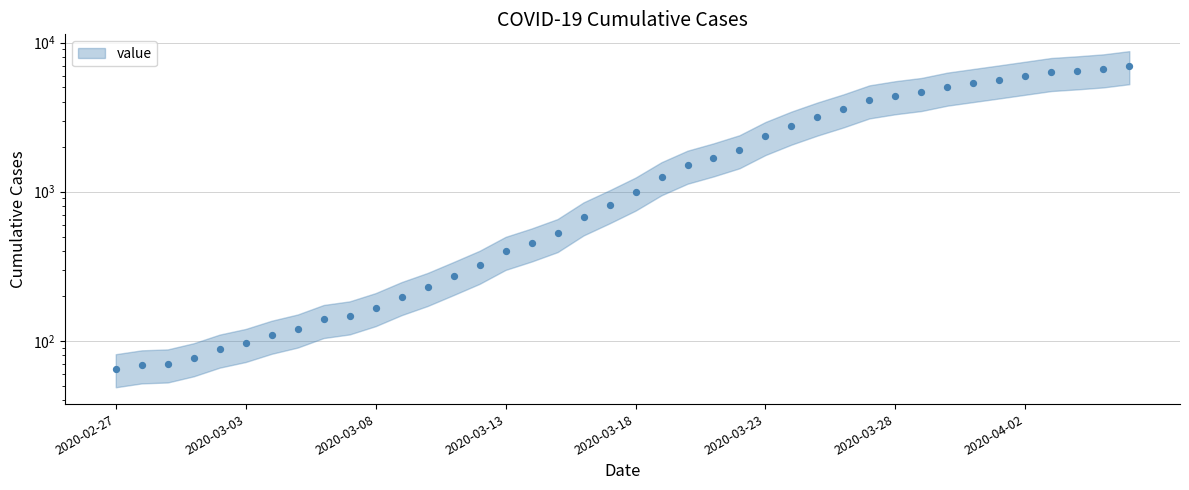

What is the change in value from 2020-03-04 to 2020-03-14?

+344